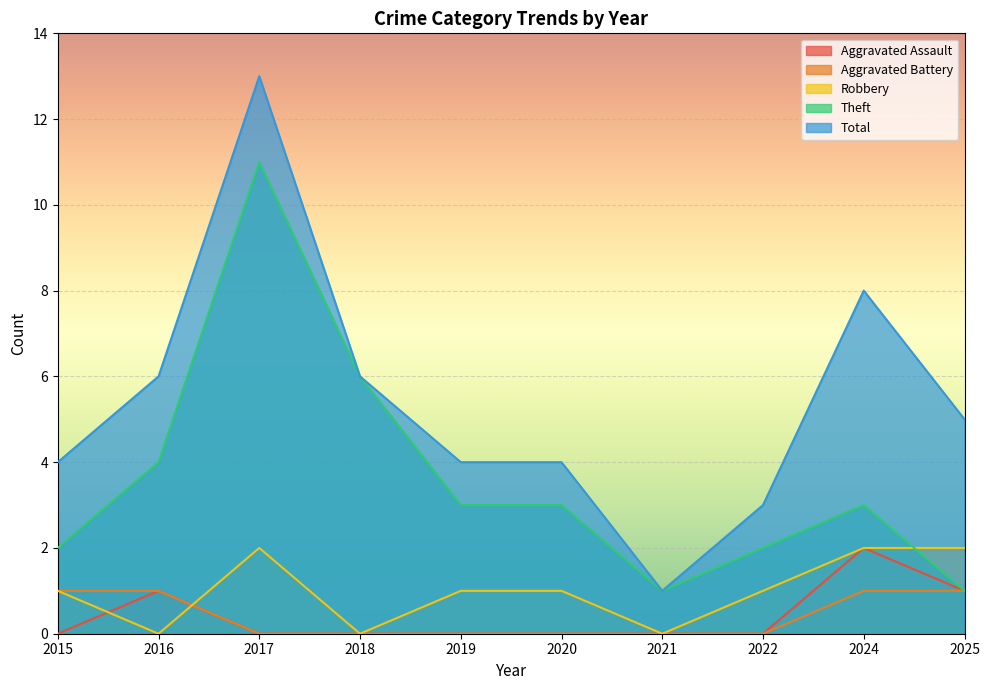

At 2018, list the series in order from largest to smallest.

Theft, Total, Aggravated Assault, Aggravated Battery, Robbery